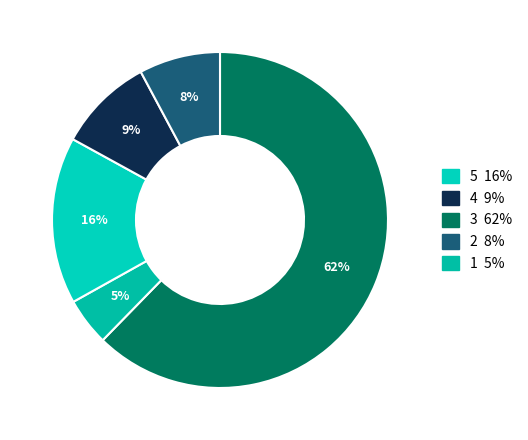

Does any single category account for the majority?

Yes